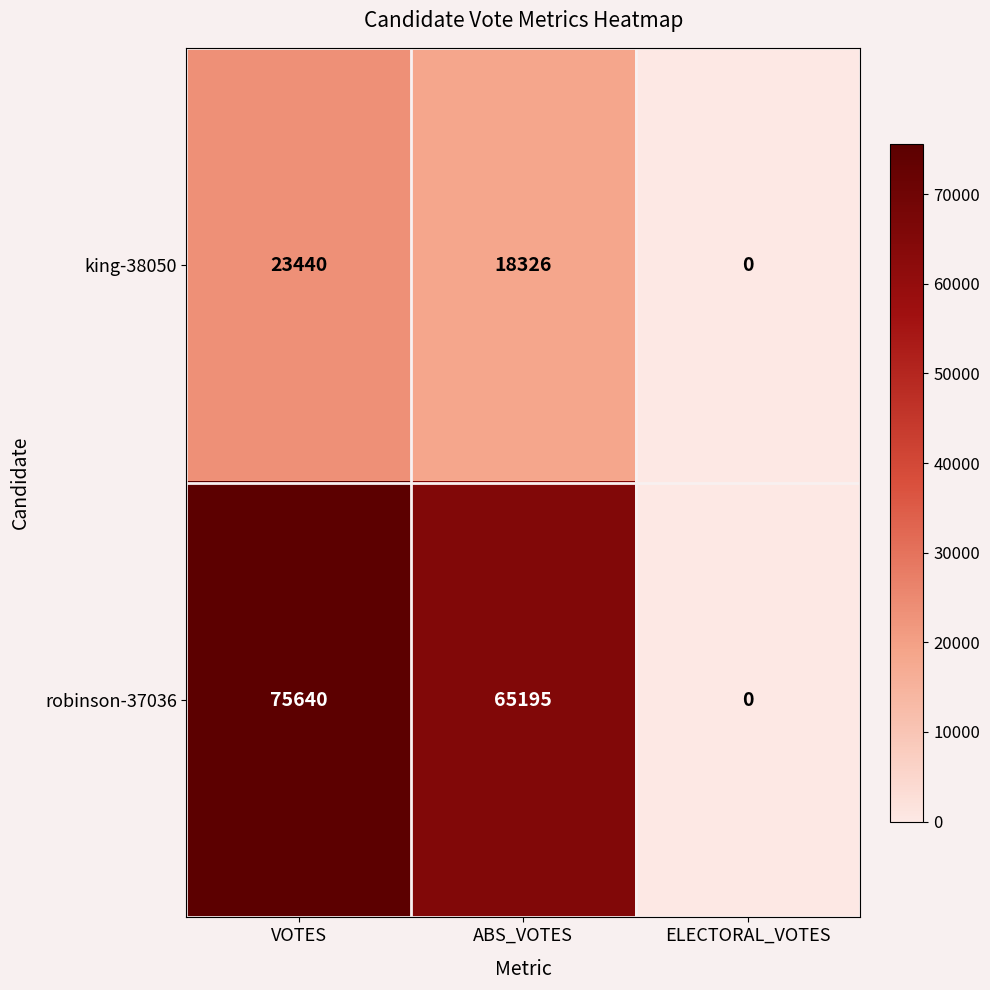

Reading right to left, what are all the values shown in this chart?

king-38050: 0	18326	23440
robinson-37036: 0	65195	75640